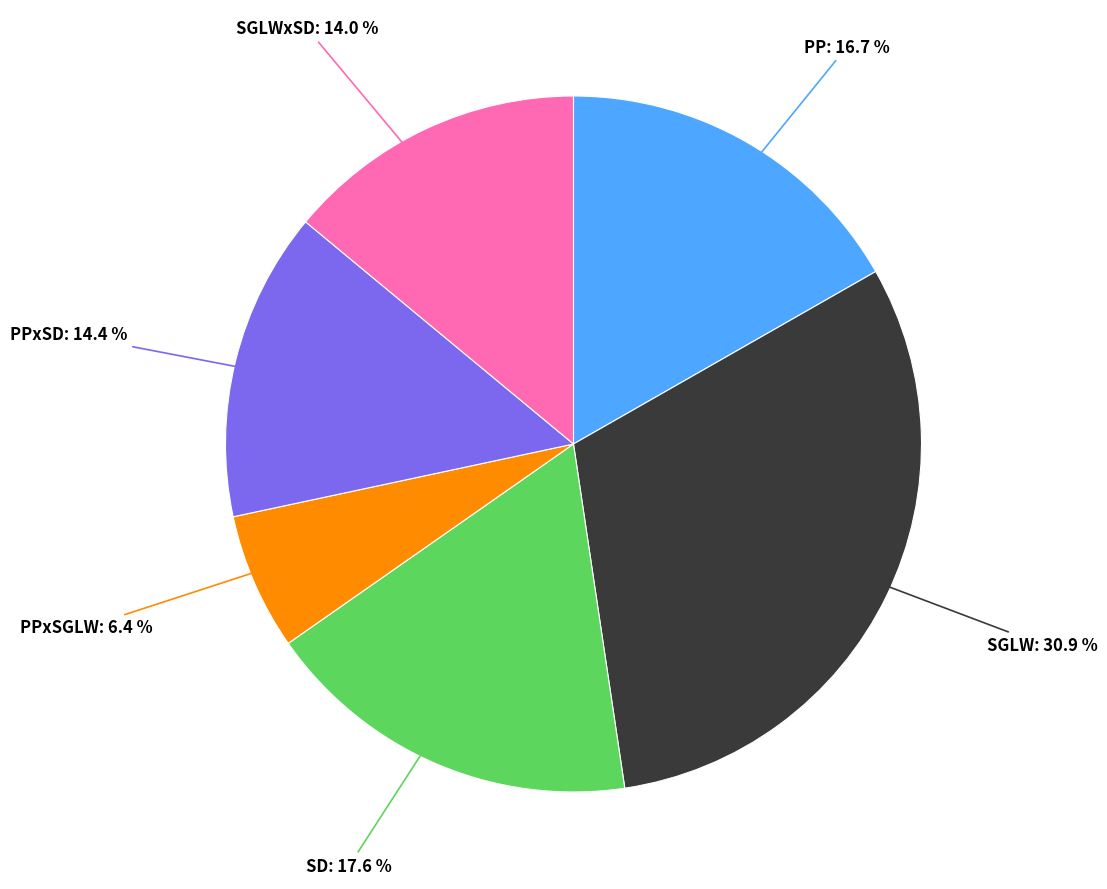

Is there a majority slice in this chart?

No